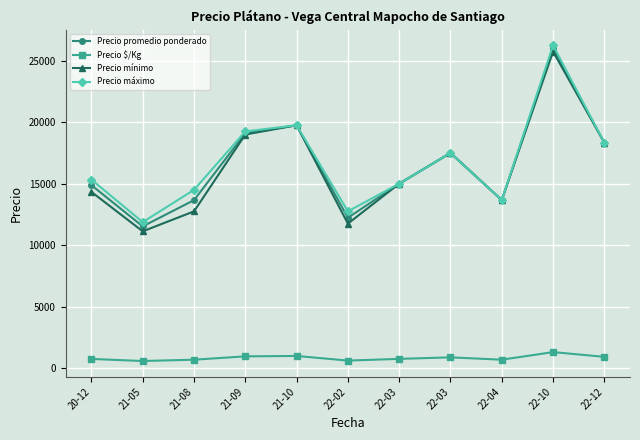

True or false: Precio $/Kg has a value of 955.5 at 21-09.

True